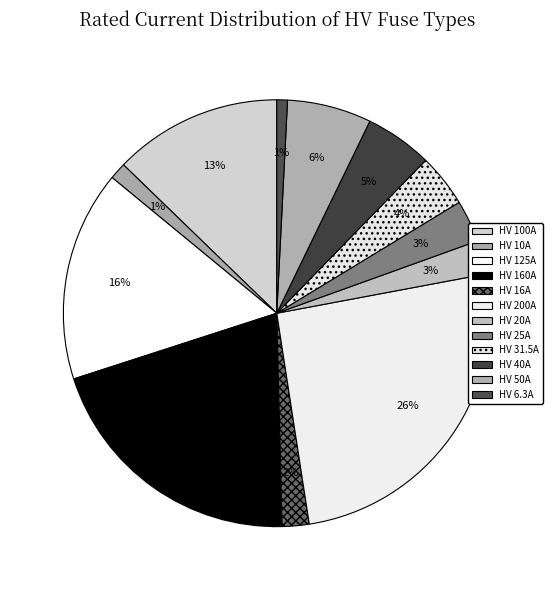

Count the number of slices in the pie.

12